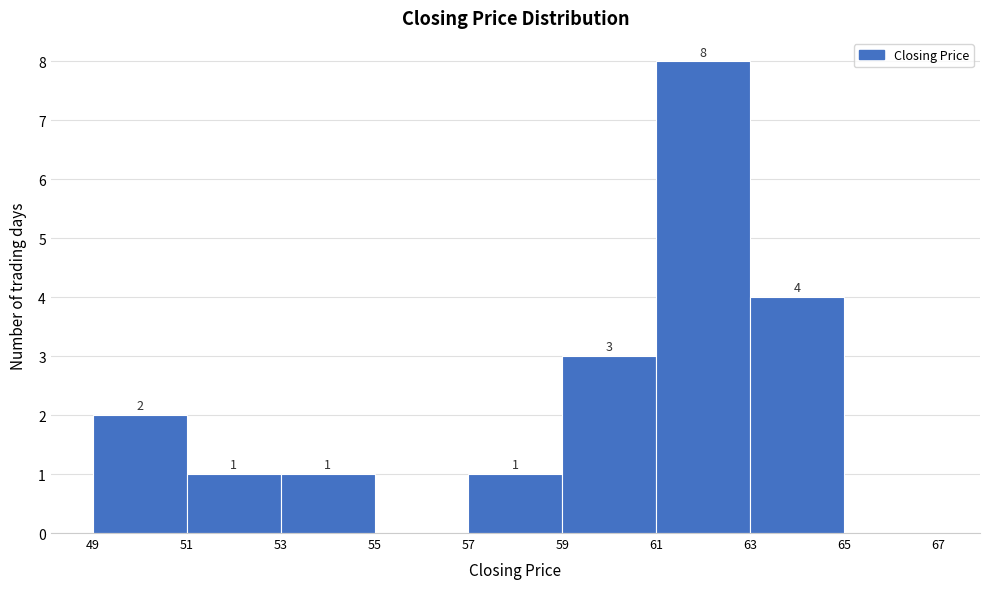

Which range on the x-axis has the tallest bar?

61 to 63